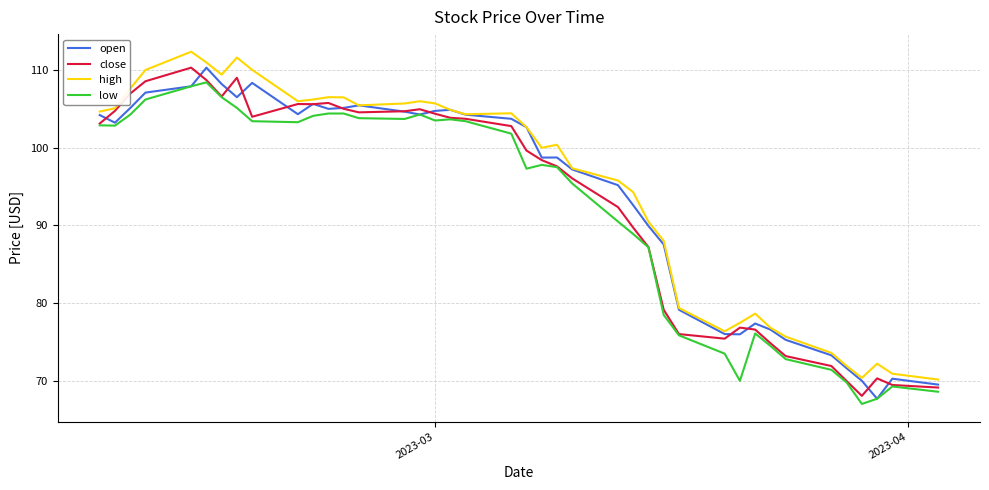

List the series in order of their overall mean, lowest first.

low, close, open, high